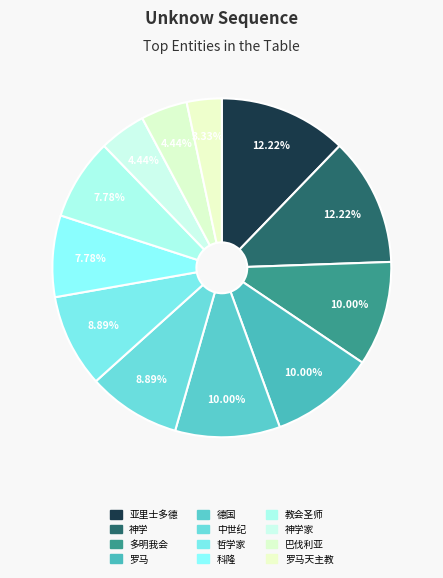

Is there any slice that represents more than half of the pie?

No